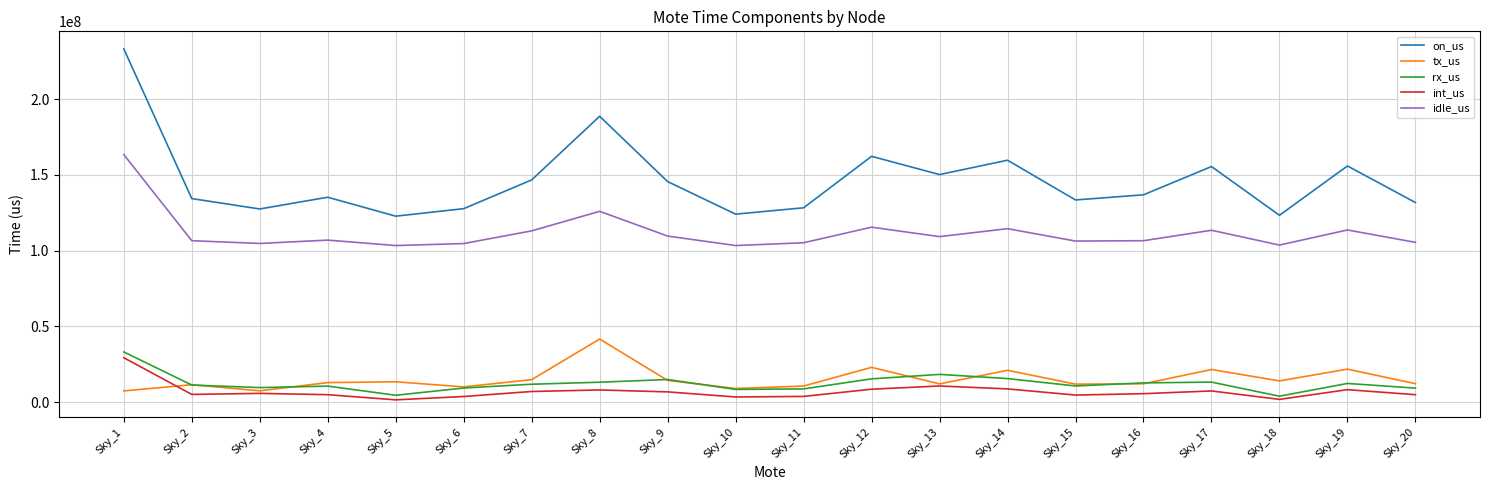

What is the difference between the maximum and minimum values in the idle_us series?

60080762